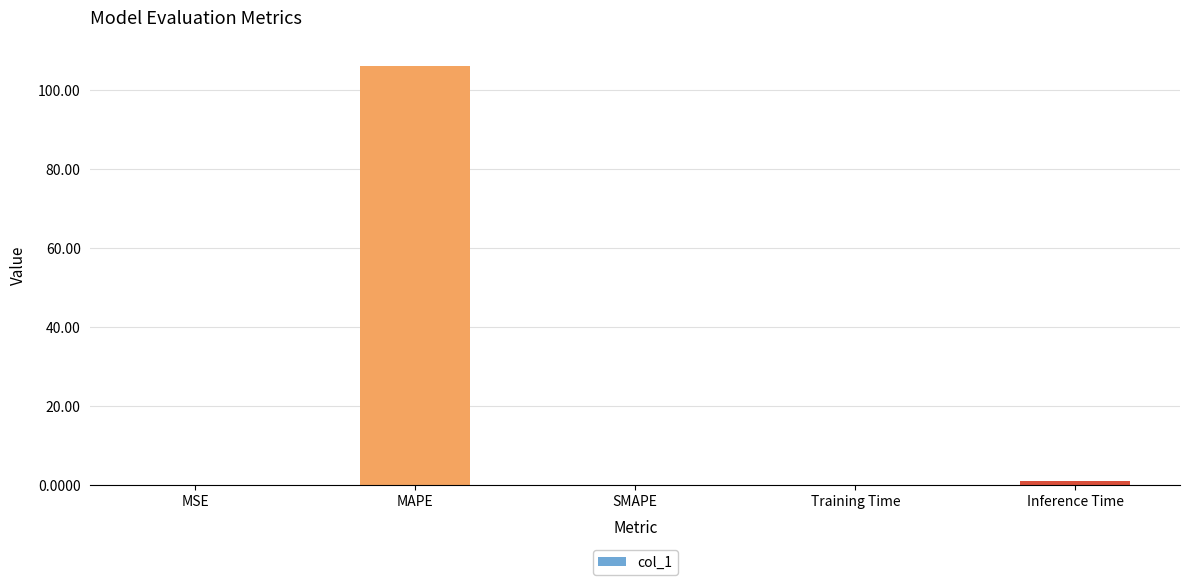

The chart shows a value of 0.0 at SMAPE. True or false?

True